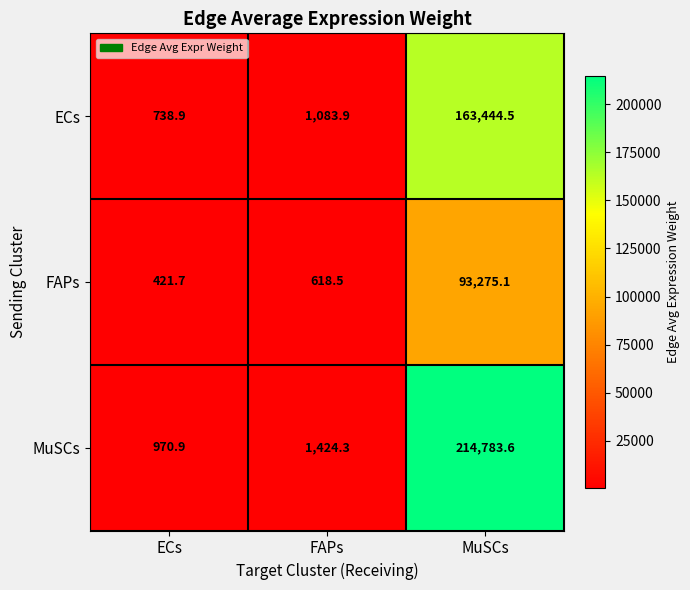

Rank the series by their maximum value, from lowest to highest.

FAPs, ECs, MuSCs